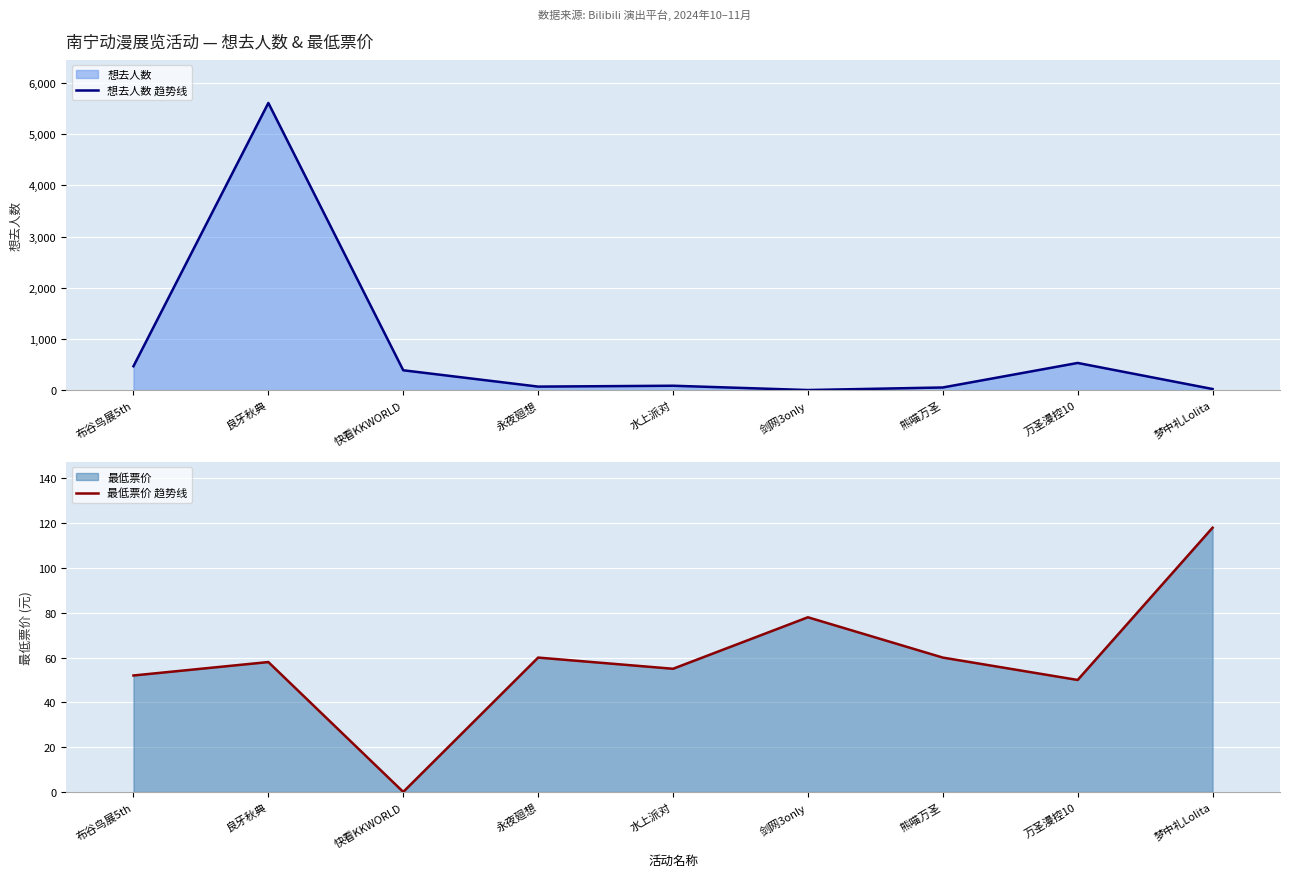

How many data points in 想去人数 趋势线 are above 86?

4